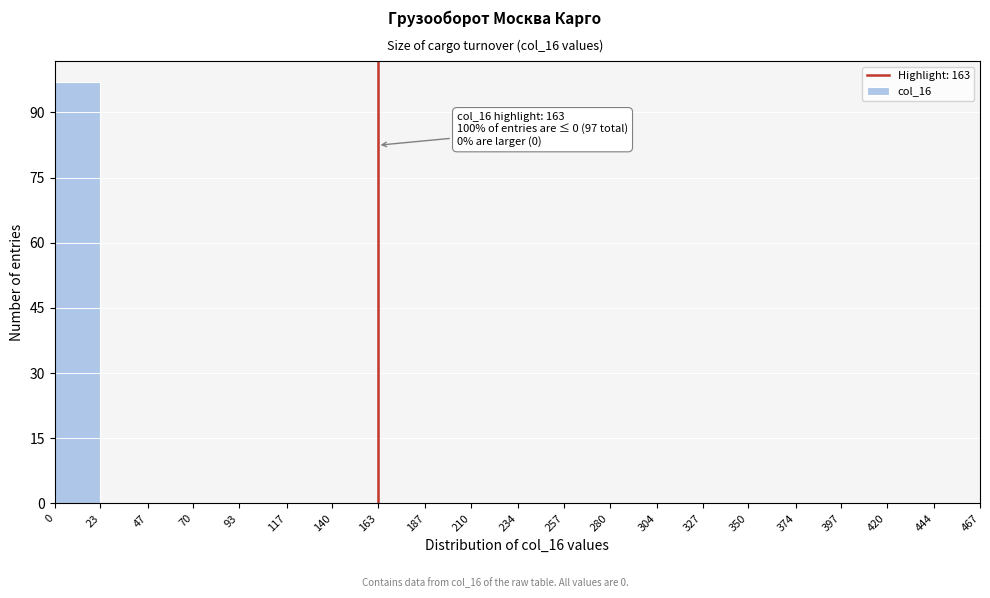

Which range on the x-axis has the tallest bar?

0 to 23